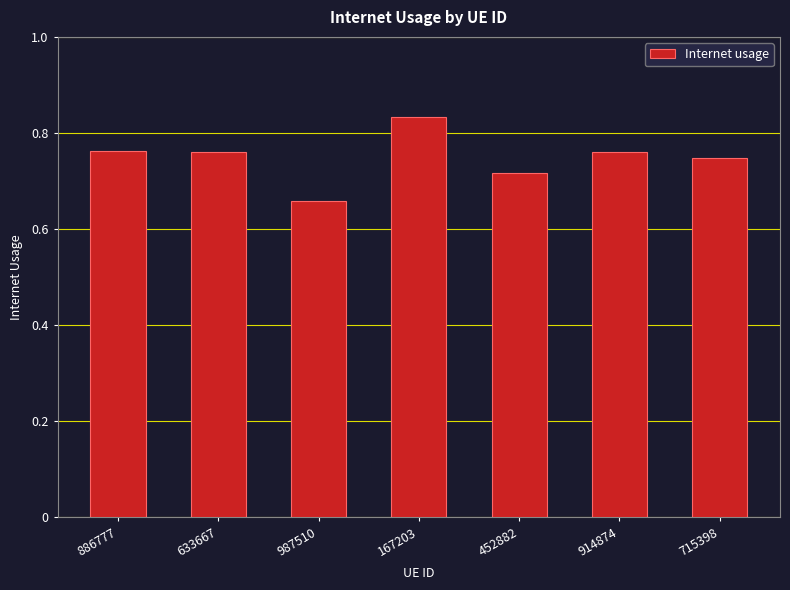

What is the sum of the values at 633667 and 452882?

1.5